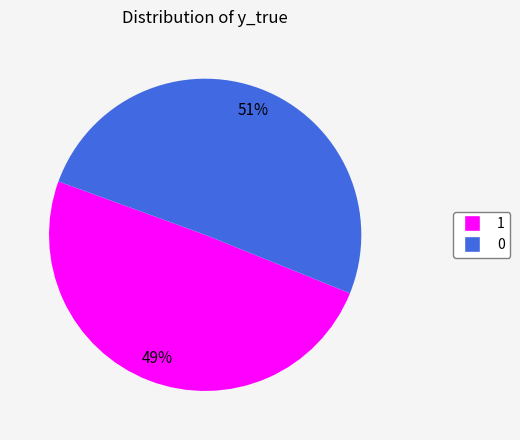

To the nearest percent, what is the average slice percentage?

50%